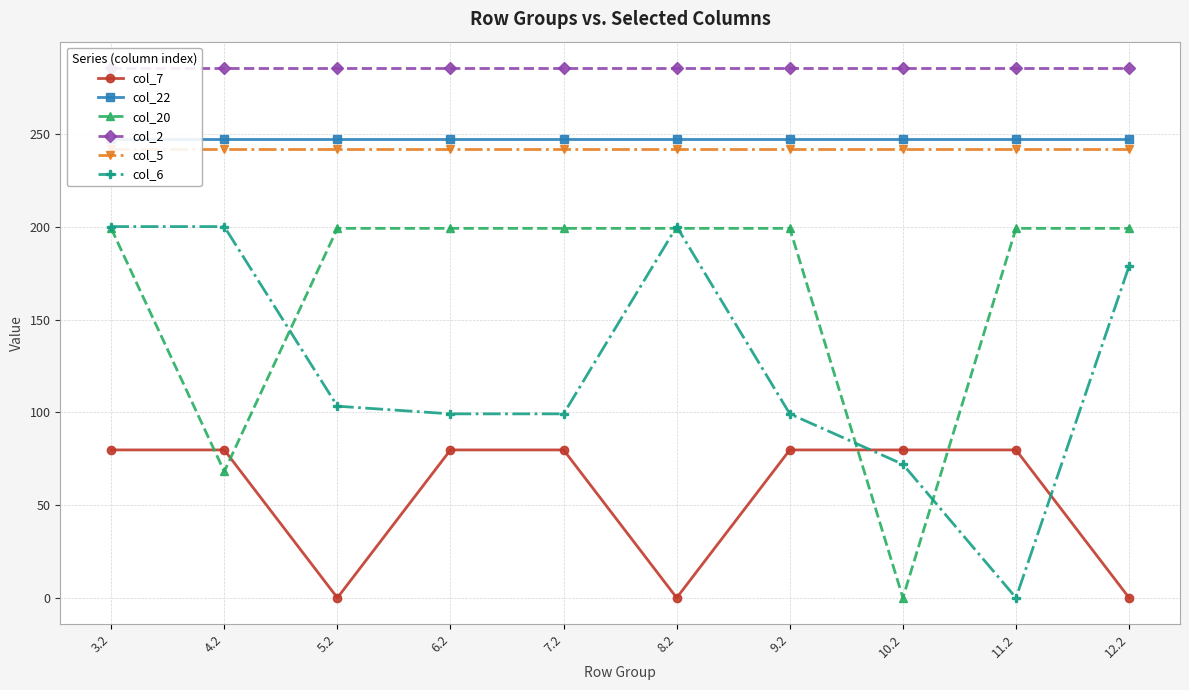

The col_6 series shows 99.2 at 9.2. True or false?

True